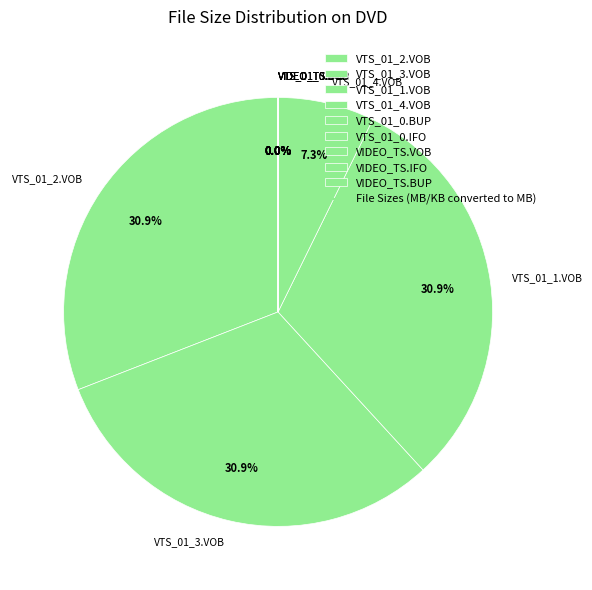

Does any single category account for the majority?

No